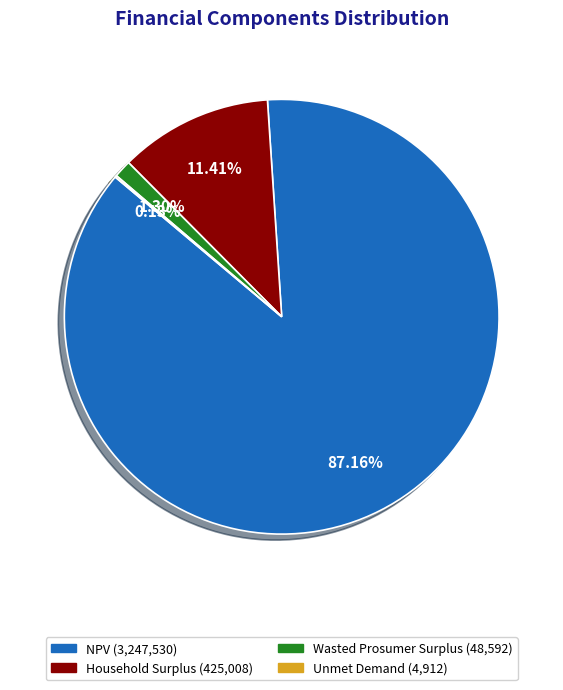

What is the largest slice in the pie chart?

NPV